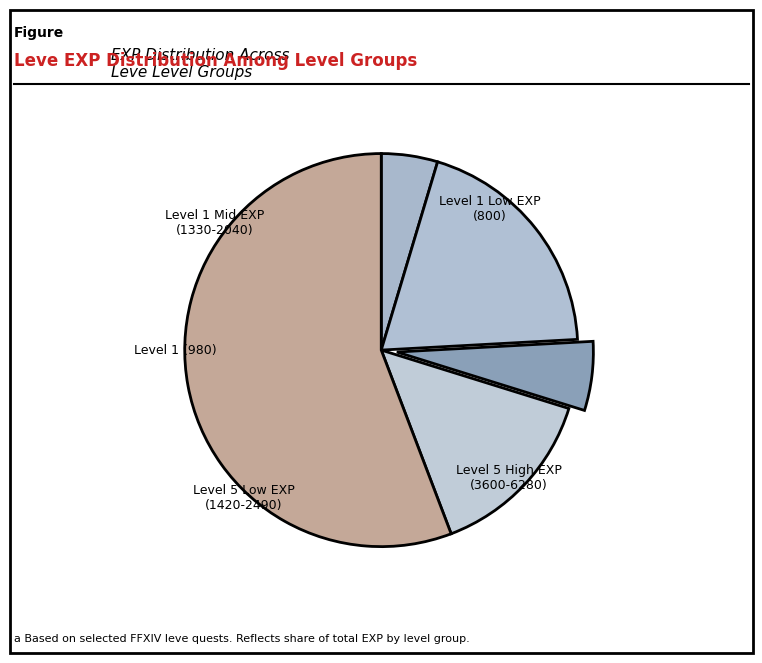

How many slices are in this pie chart?

5